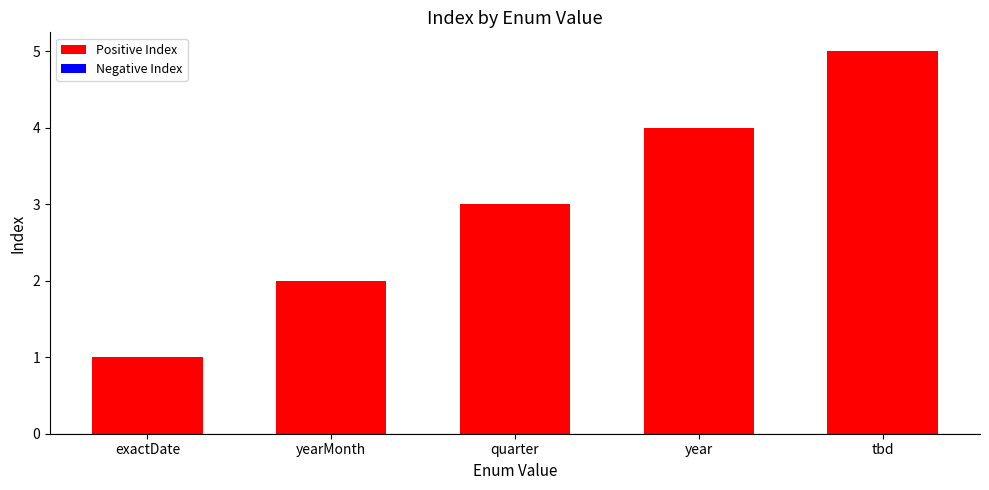

Which category has the lowest value across all series?

exactDate